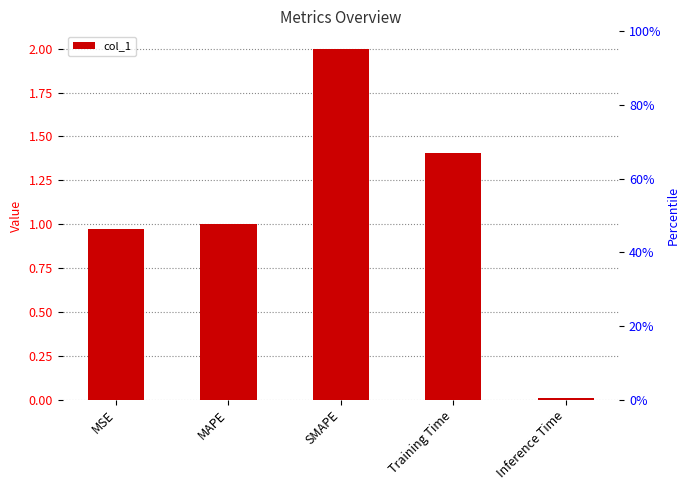

What position from the left is MSE?

1